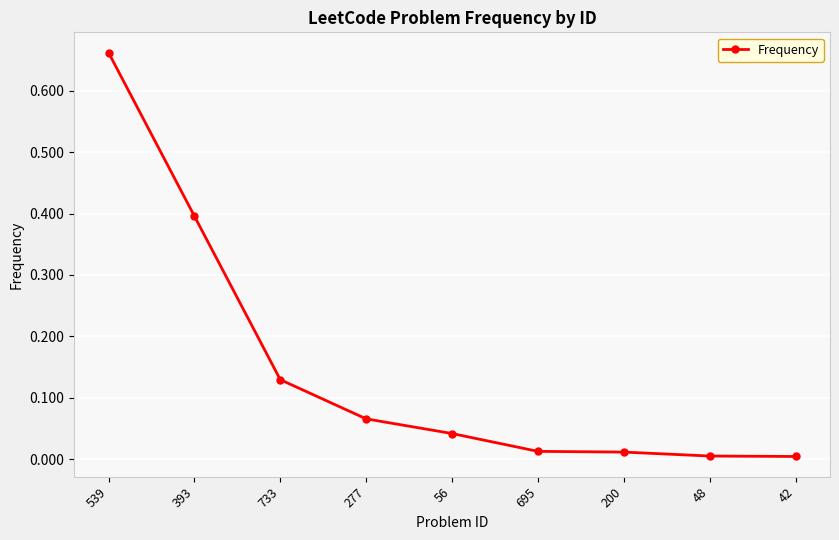

Is this an area chart (filled region under the line)?

No